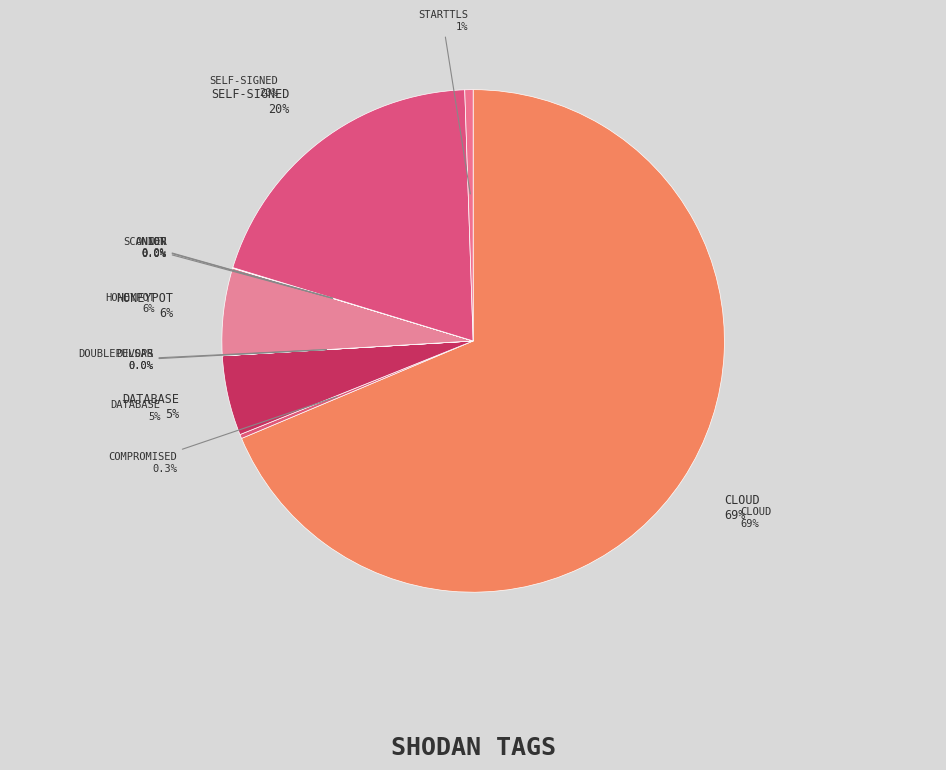

To the nearest percent, what portion does database represent?

5%